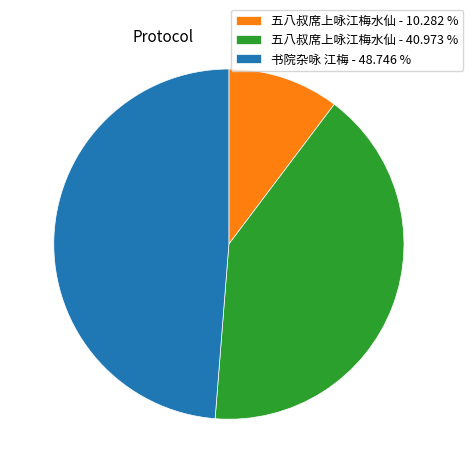

Is the sum of 书院杂咏 江梅 - 48.746 % and 五八叔席上咏江梅水仙 - 40.973 % greater than half?

Yes